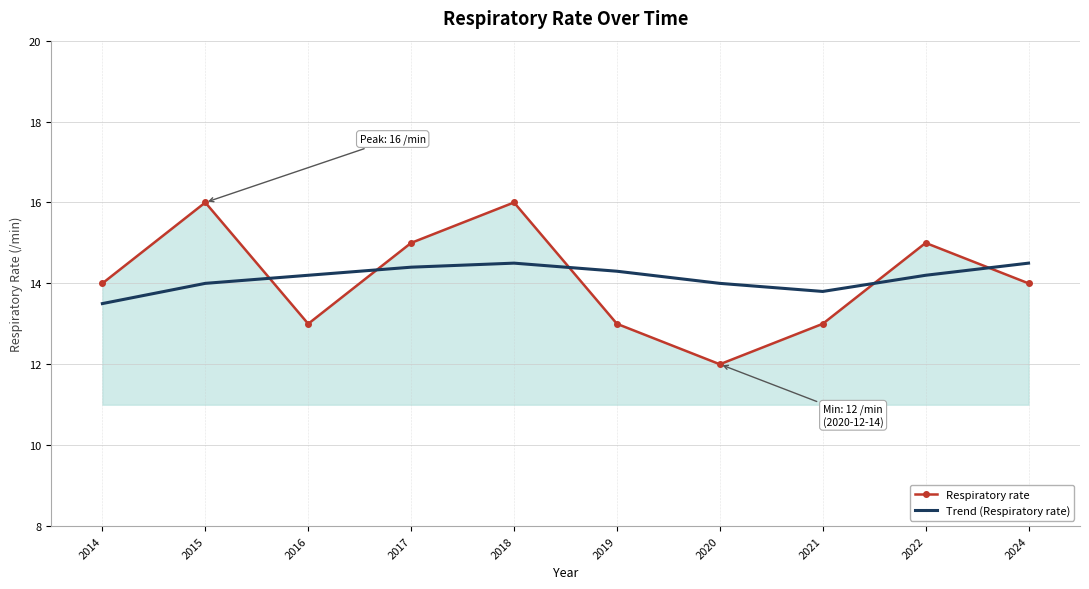

What are all the series names shown in the legend?

Respiratory rate, Trend (Respiratory rate)